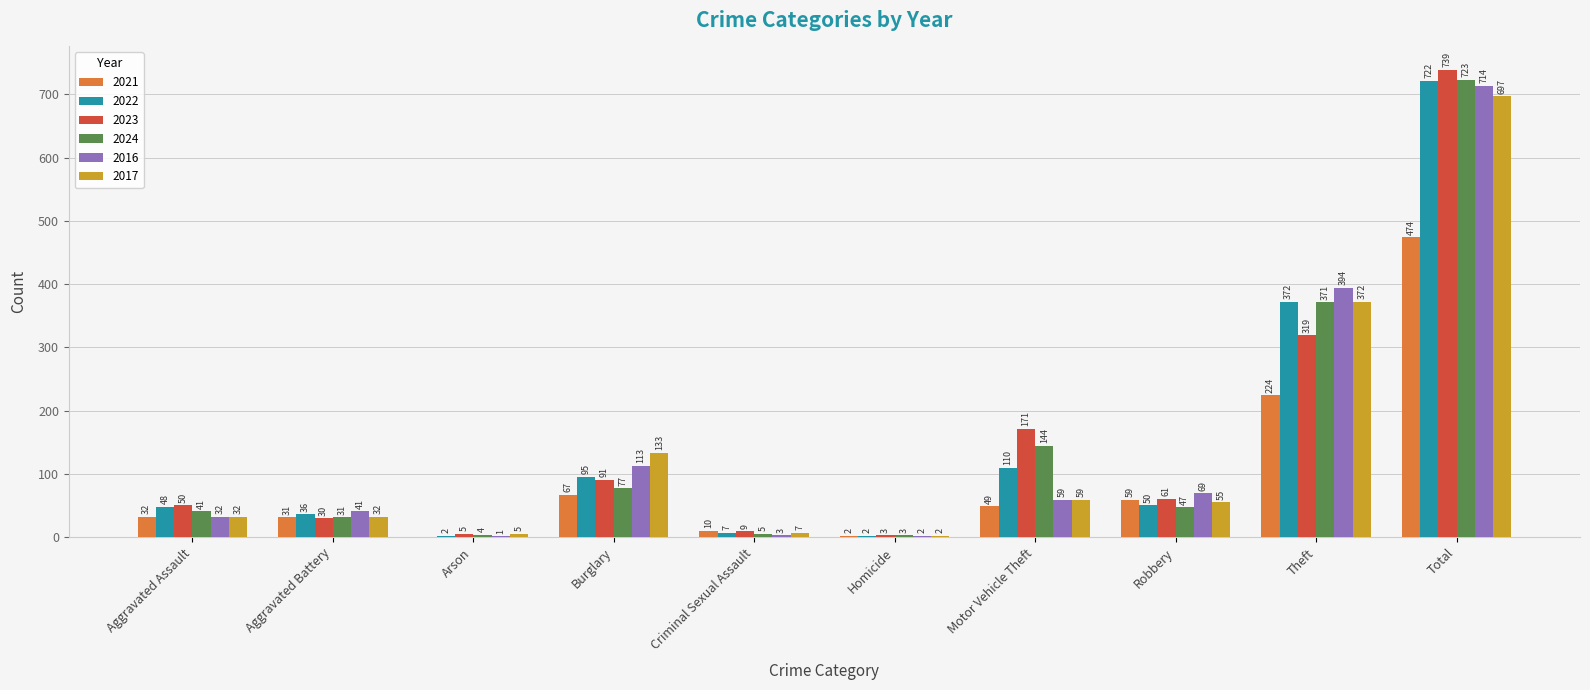

Reading right to left, transcribe all the data shown in this chart.

2021: 474	224	59	49	2	10	67	0	31	32
2022: 722	372	50	110	2	7	95	2	36	48
2023: 739	319	61	171	3	9	91	5	30	50
2024: 723	371	47	144	3	5	77	4	31	41
2016: 714	394	69	59	2	3	113	1	41	32
2017: 697	372	55	59	2	7	133	5	32	32